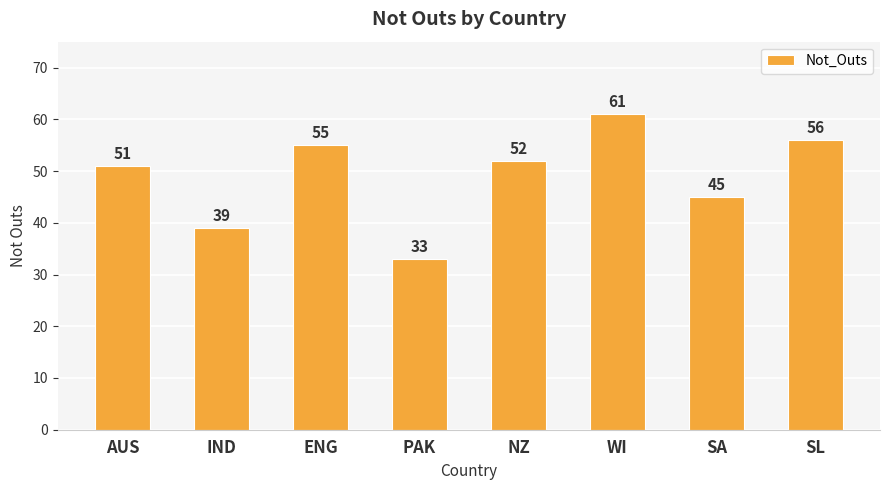

At which label does the data first exceed 52?

ENG